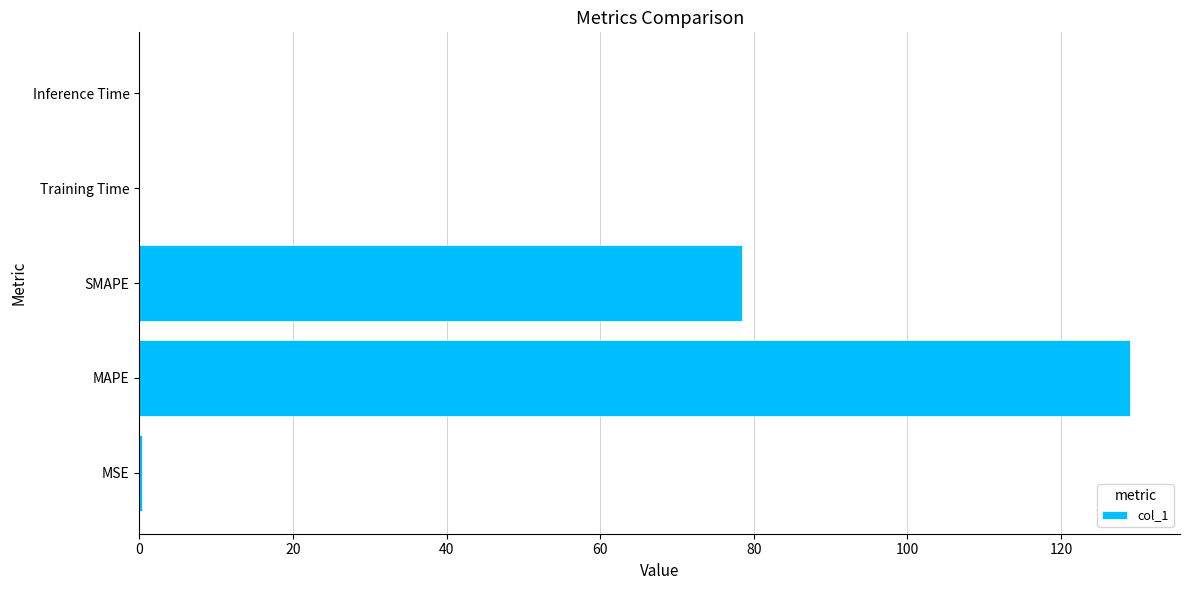

What is the ratio of the value at SMAPE to the value at MAPE?

0.6